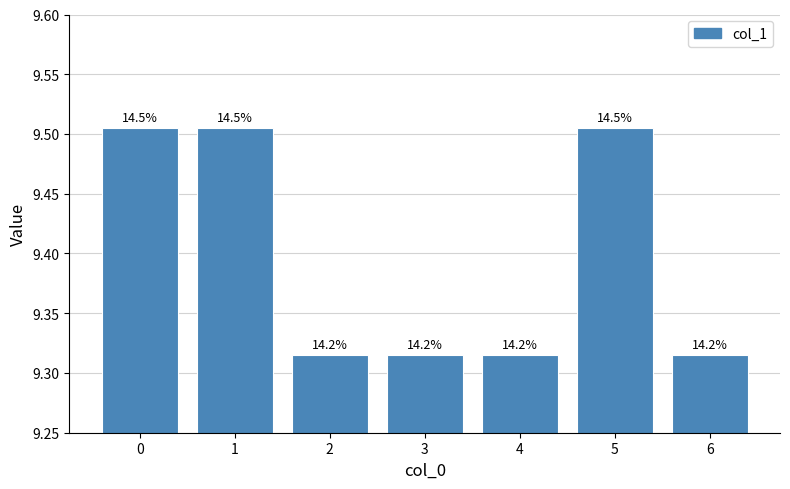

What is the difference between the values at 5 and 3?

0.2